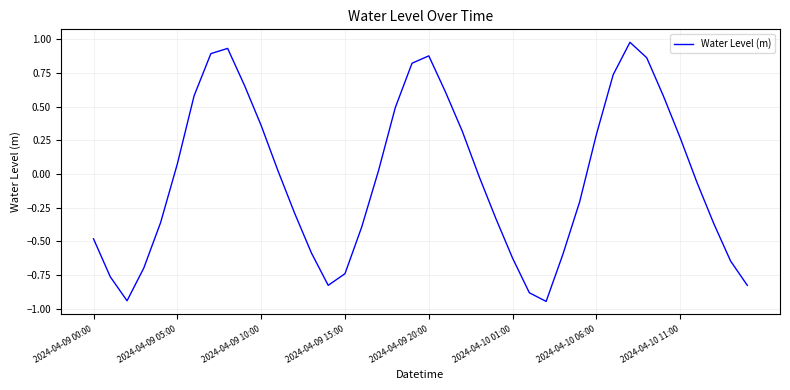

What is the difference between the maximum and minimum values?

1.9